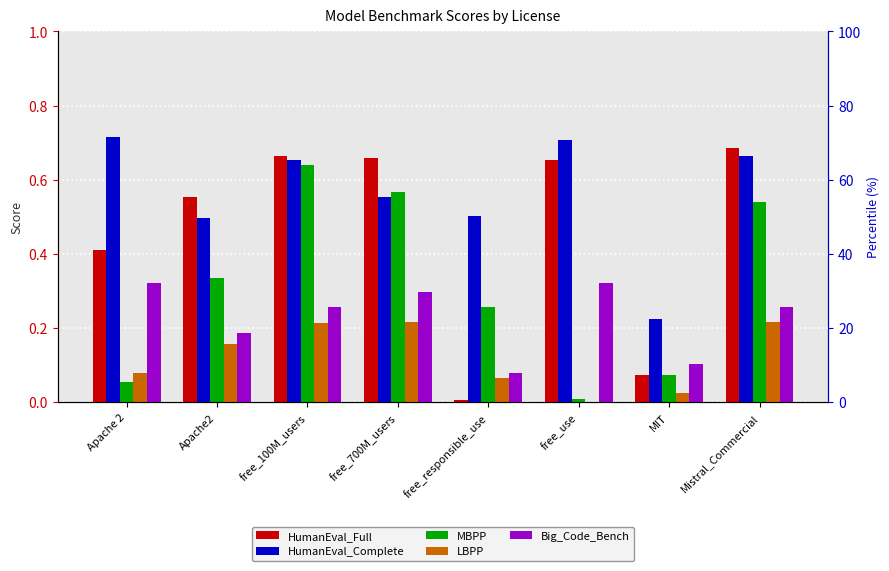

Which series has the largest total across all categories?

HumanEval_Complete